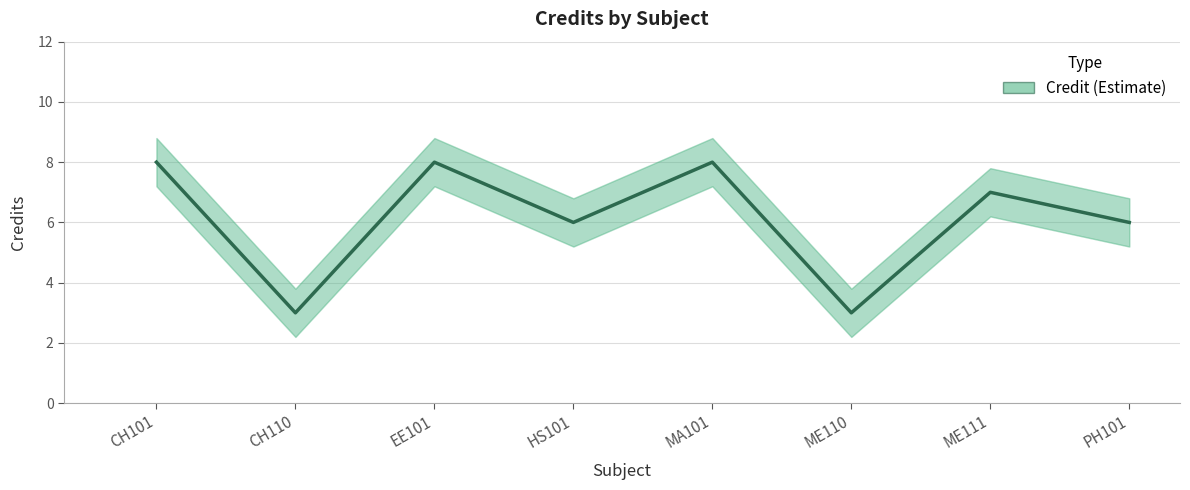

Reading right to left, transcribe all the data shown in this chart.

6	7	3	8	6	8	3	8